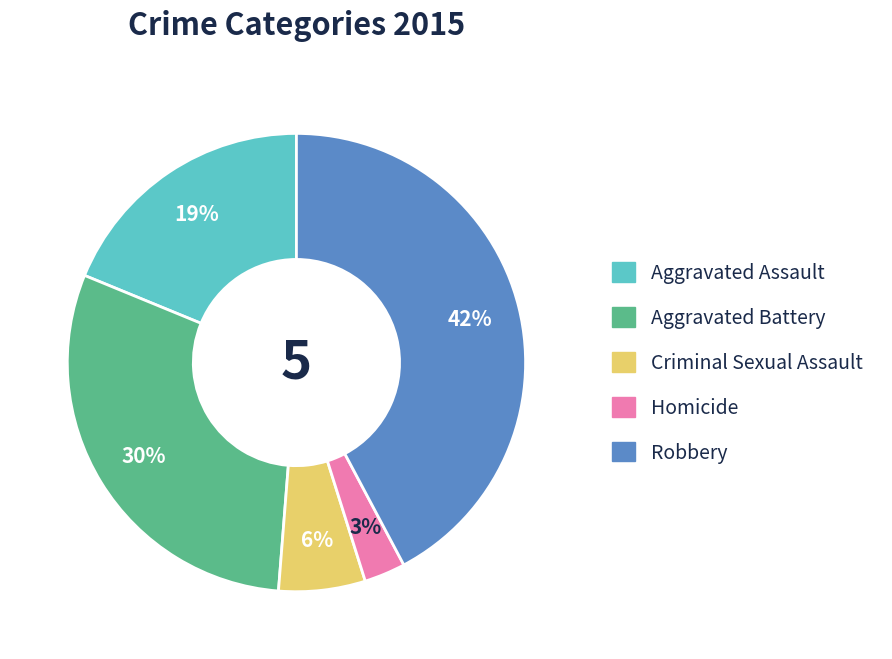

Do Criminal Sexual Assault and Robbery together represent more than half of the pie?

No